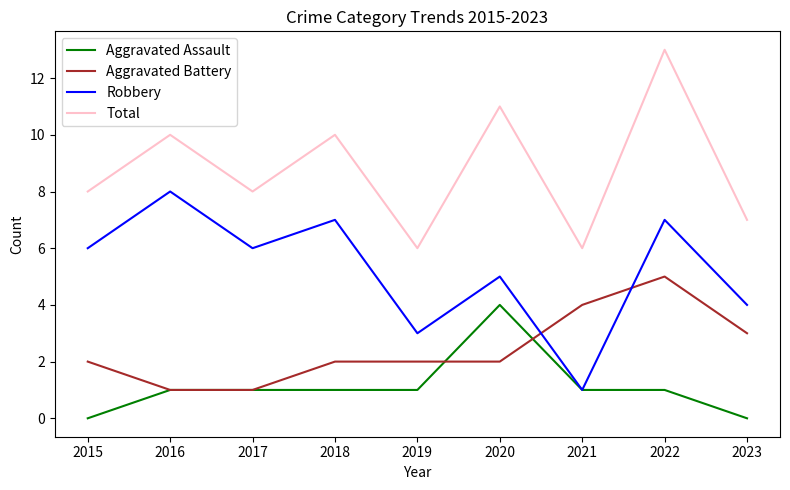

What is the difference between the highest and lowest values at 2016?

9